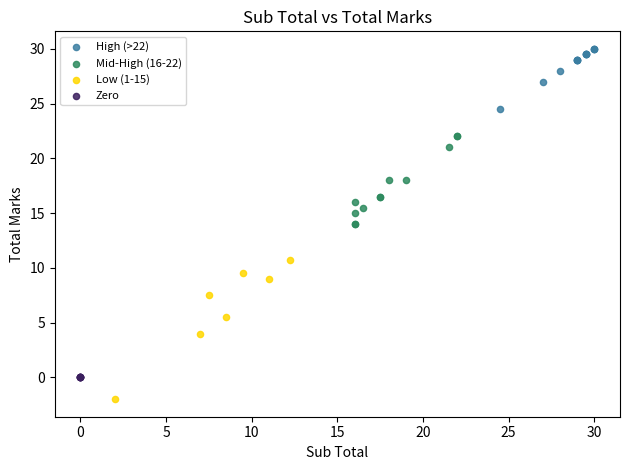

Which series contains the lowest Y value?

Low (1-15)